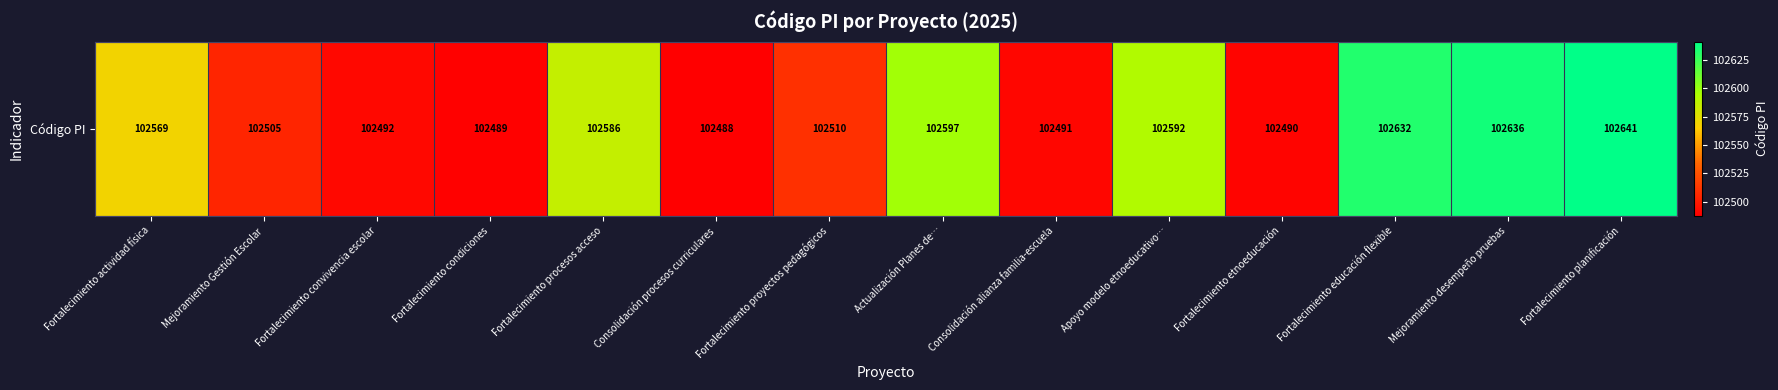

Approximately how many times larger is the value at Apoyo modelo etnoeducativo… compared to Fortalecimiento educación flexible?

1.0